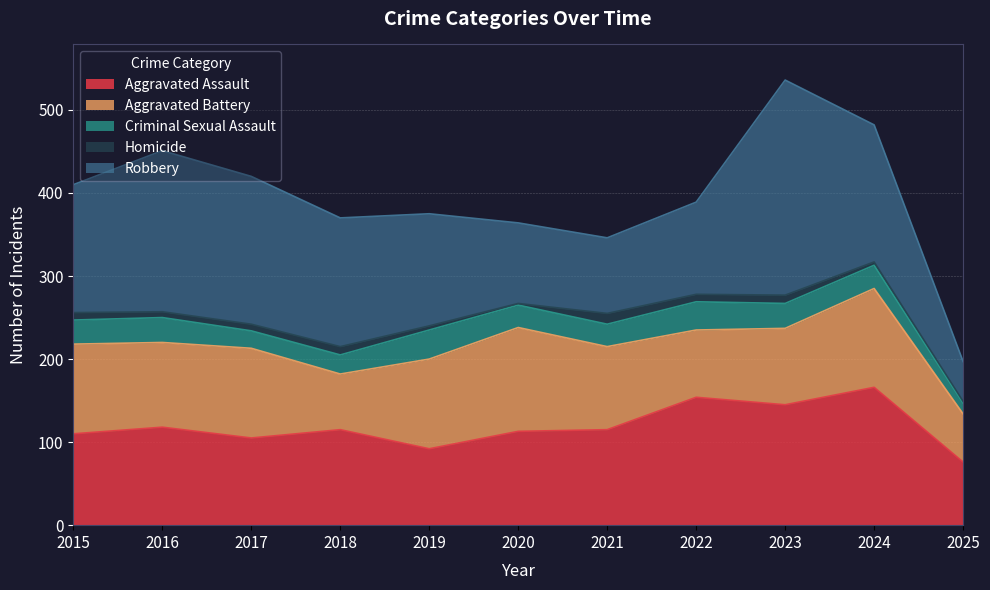

How many values in the Criminal Sexual Assault series exceed 28?

5